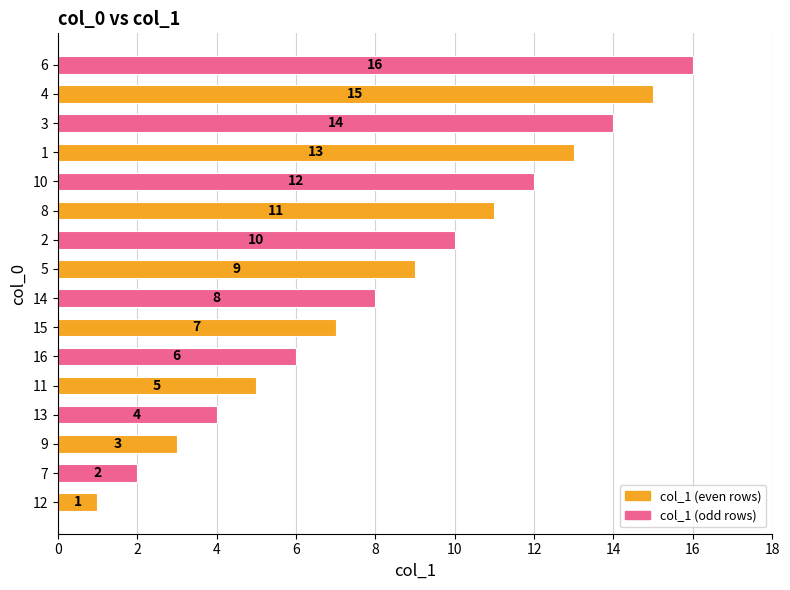

True or false: the data shows 12 at 14.

False